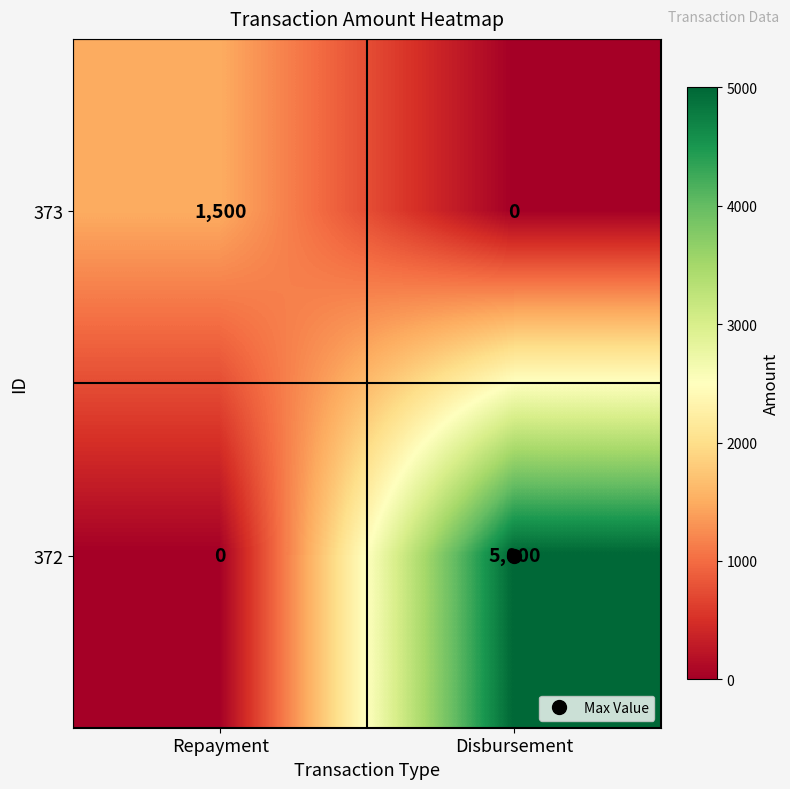

At which label is 372 closest to 2500?

Repayment